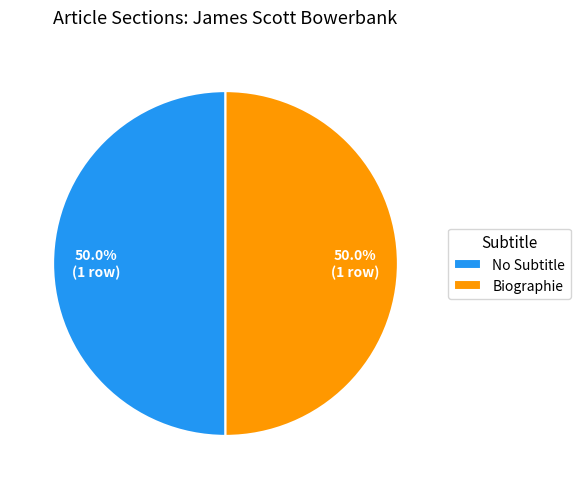

What is the ratio of the value at Biographie to the value at No Subtitle?

1.0